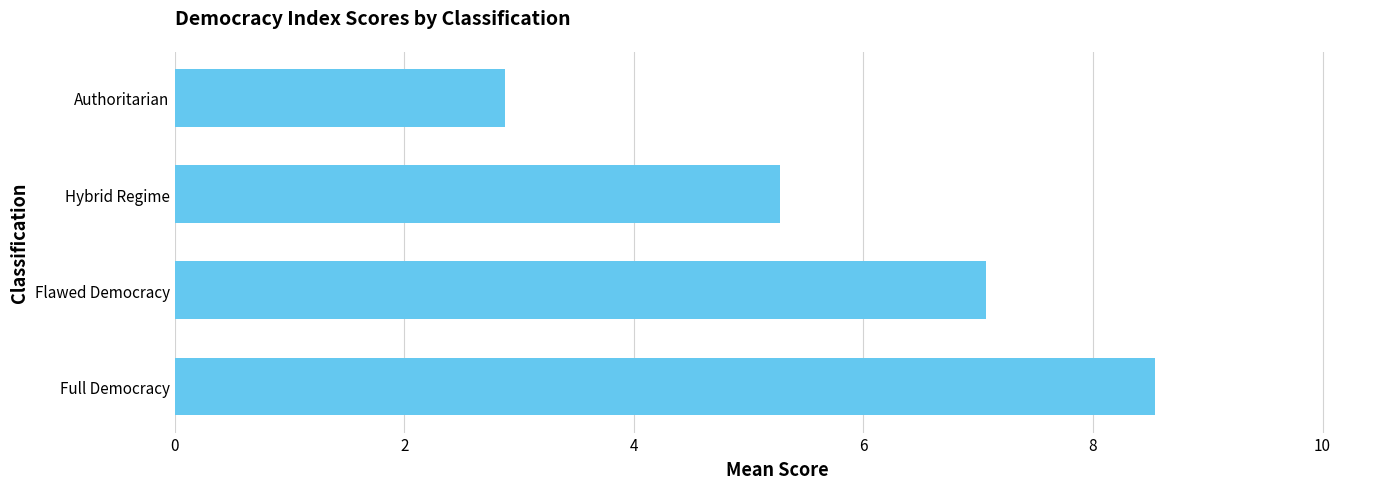

How many distinct data groups are displayed?

1